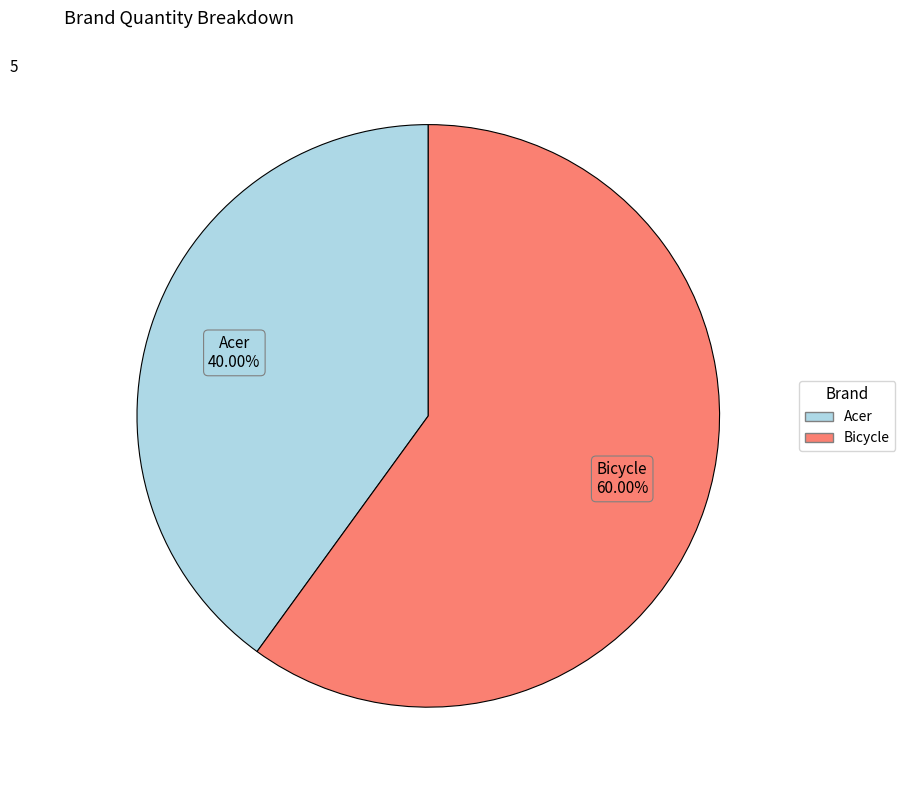

Count the number of slices in the pie.

2